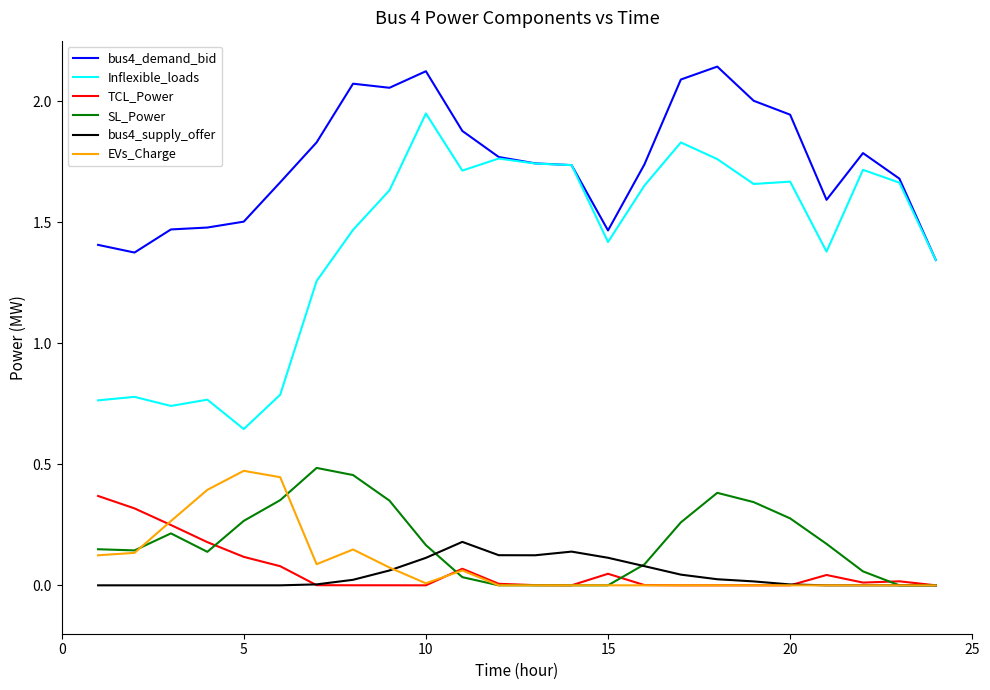

Which series has the largest range (max minus min)?

Inflexible_loads